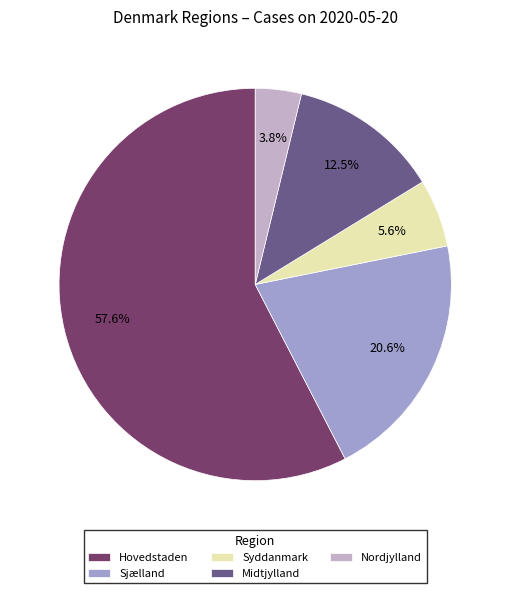

To the nearest percent, what is the combined percentage of Syddanmark and Nordjylland?

9%